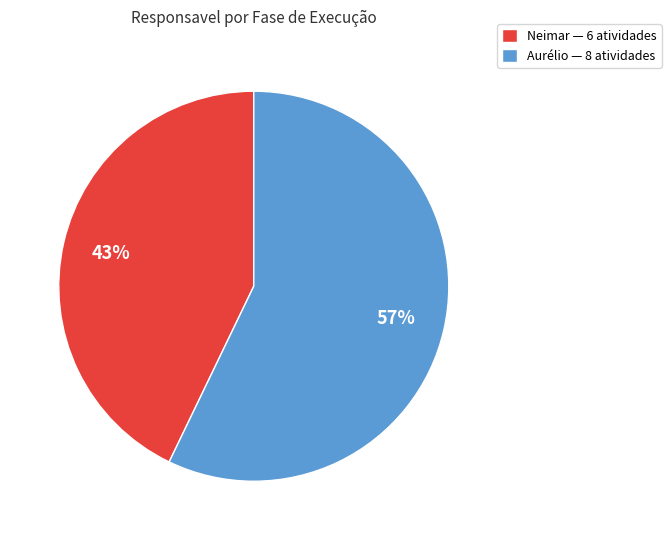

Combined, do Aurélio — 8 atividades and Neimar — 6 atividades account for over 50%?

Yes